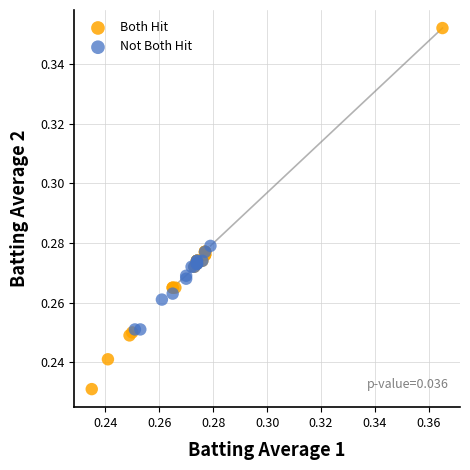

Which series has the widest spread of Y values?

Both Hit